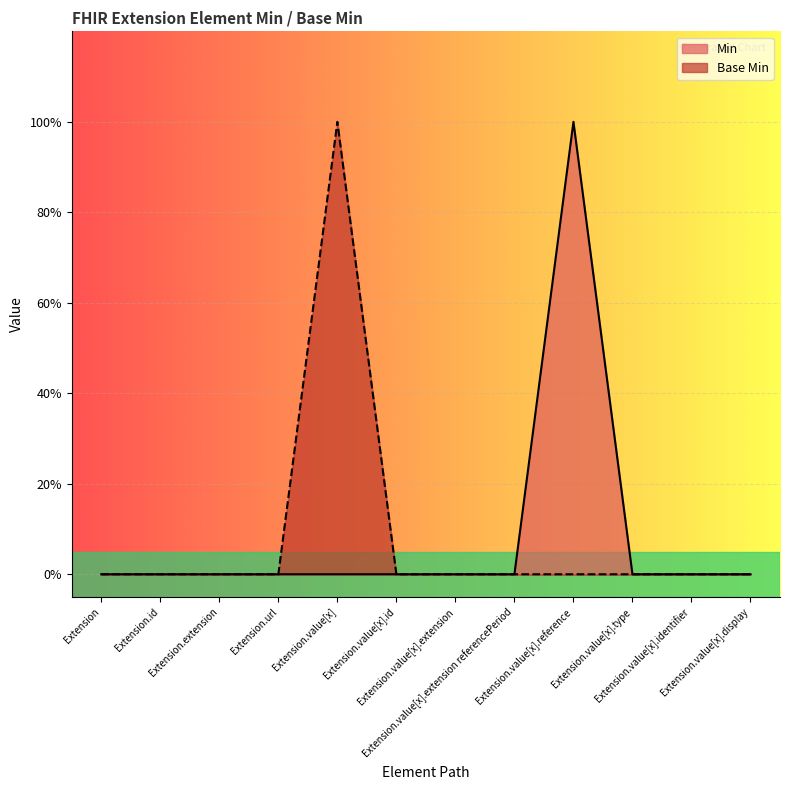

At which category does the chart reach its minimum across all series?

Extension